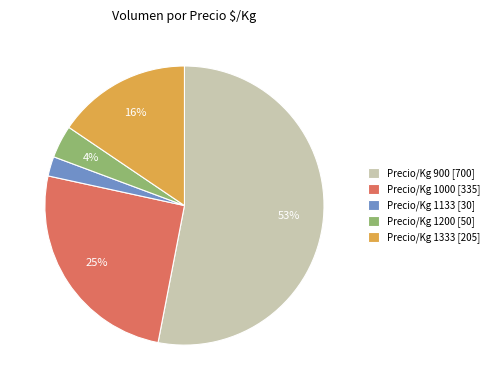

Combined, do Precio/Kg 1000 [335] and Precio/Kg 1200 [50] account for over 50%?

No